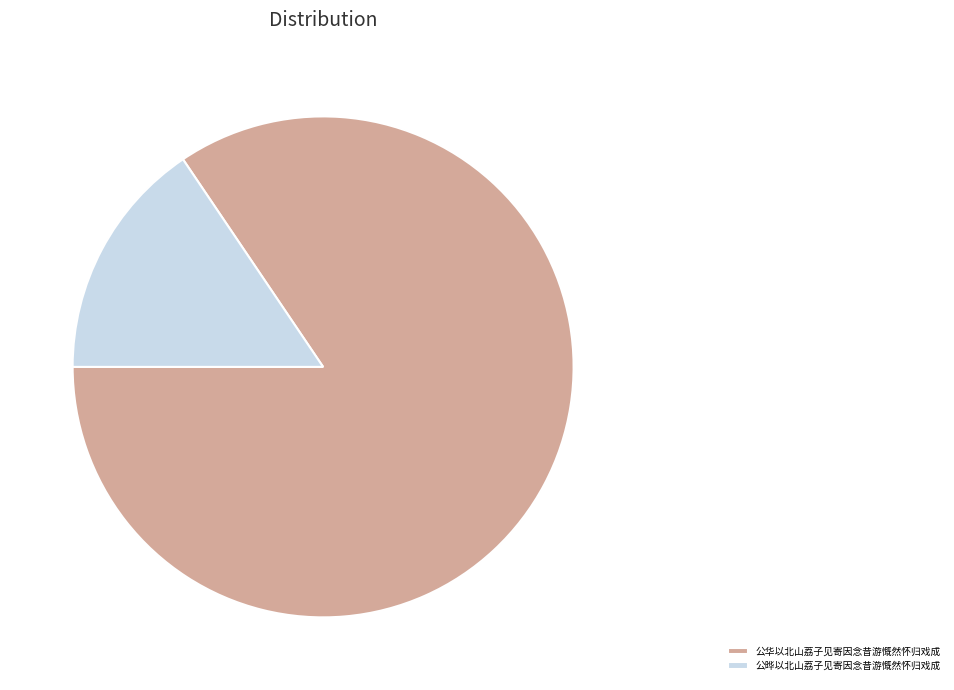

Rank the categories by value from lowest to highest.

公晔以北山荔子见寄因念昔游慨然怀归戏成, 公华以北山荔子见寄因念昔游慨然怀归戏成